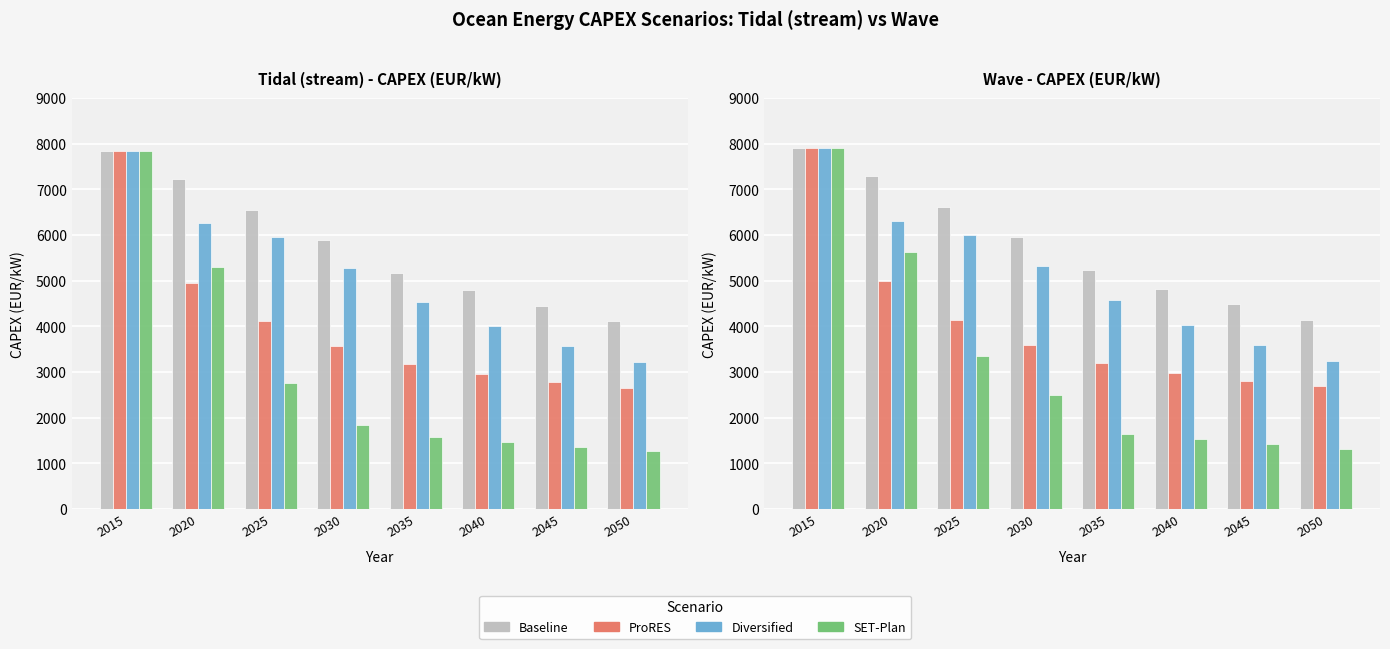

What is the total value across all series at 2035?

14660